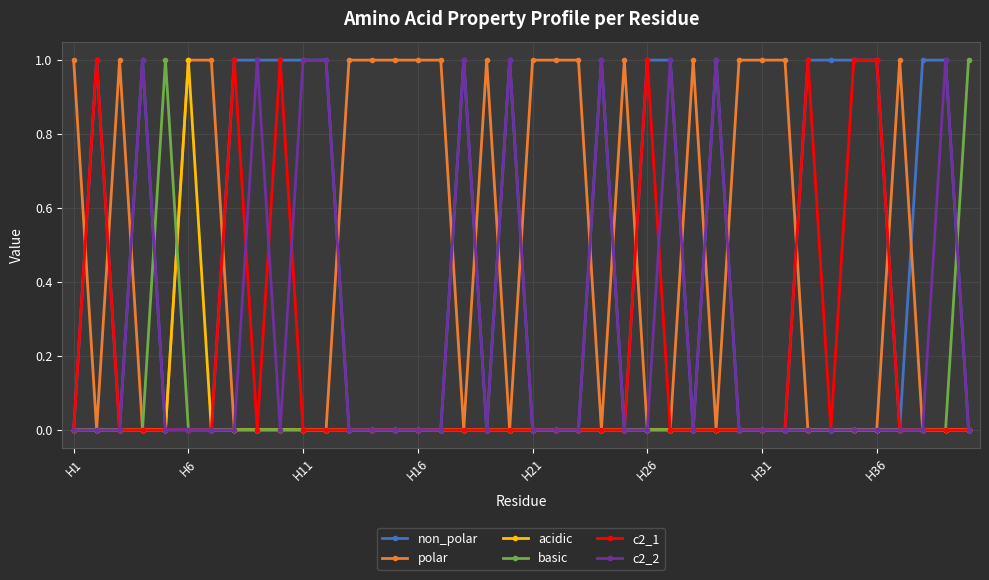

True or false: polar has more than 1 interior local peaks.

True